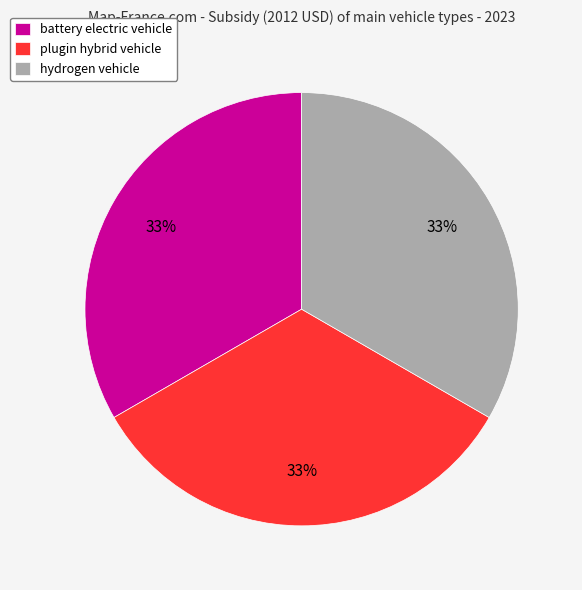

Does any single category account for the majority?

No